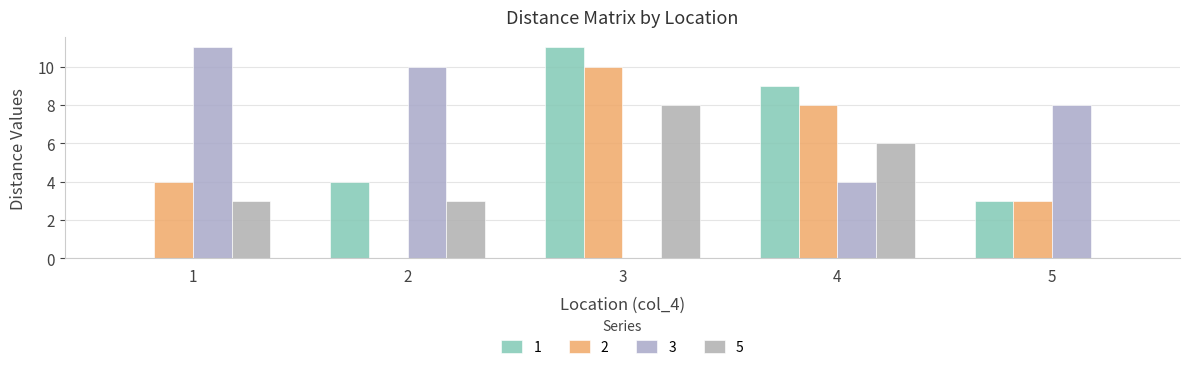

Count the number of categories in the chart.

5